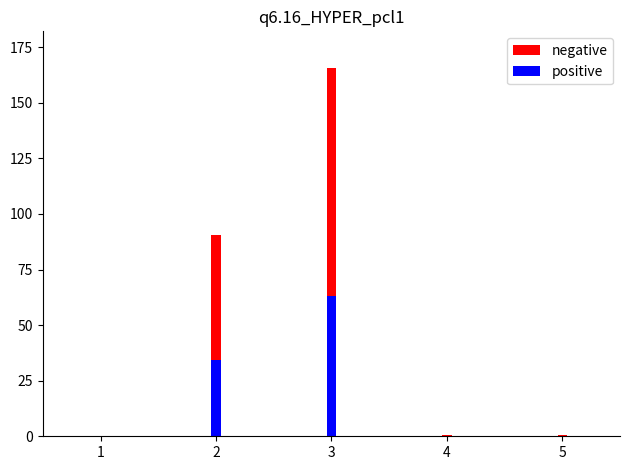

What is the maximum value for negative?

165.6